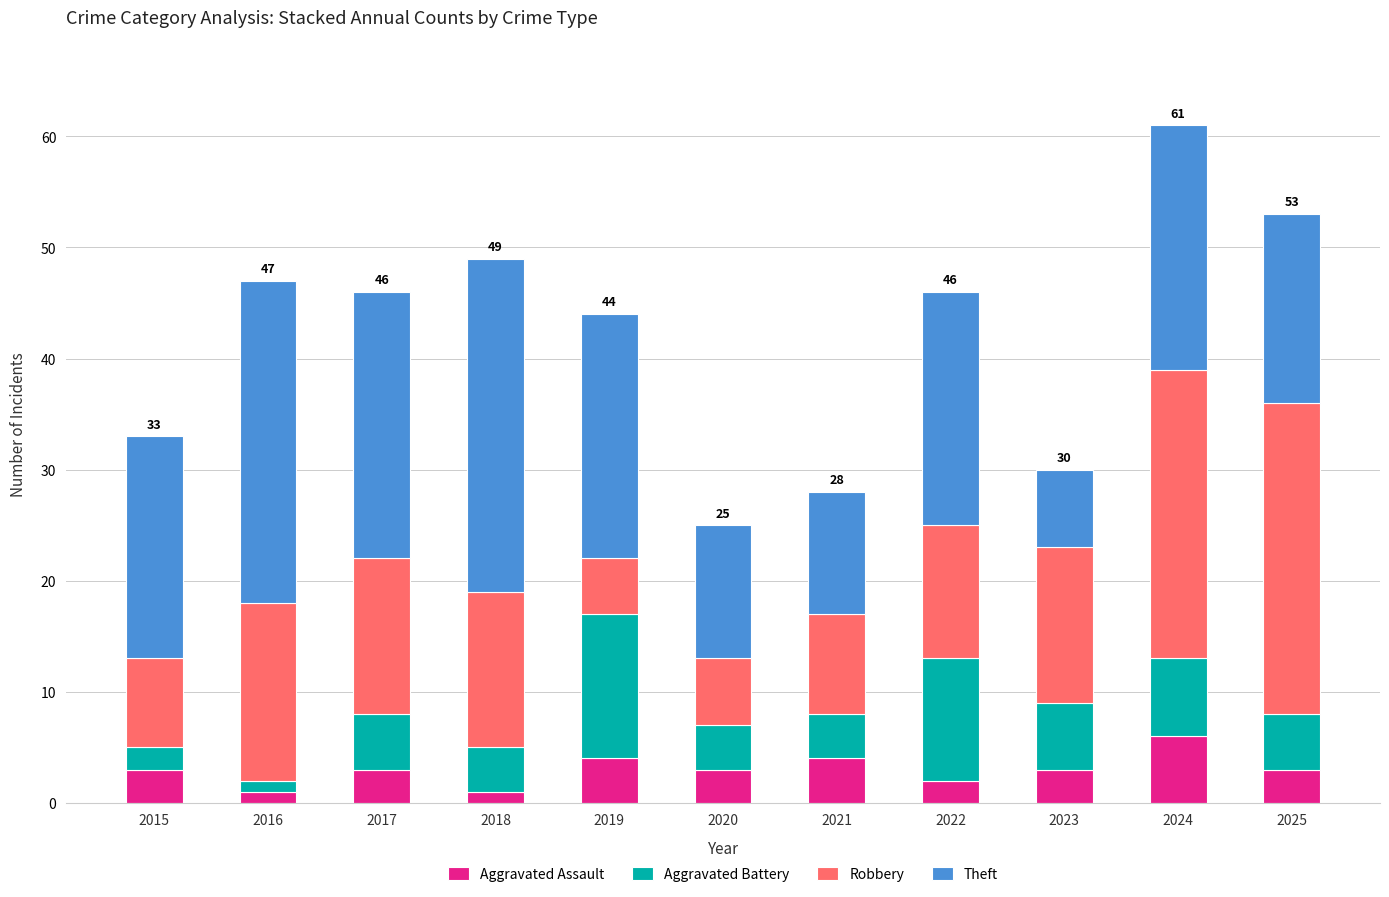

At which label does Aggravated Assault reach its peak?

2024